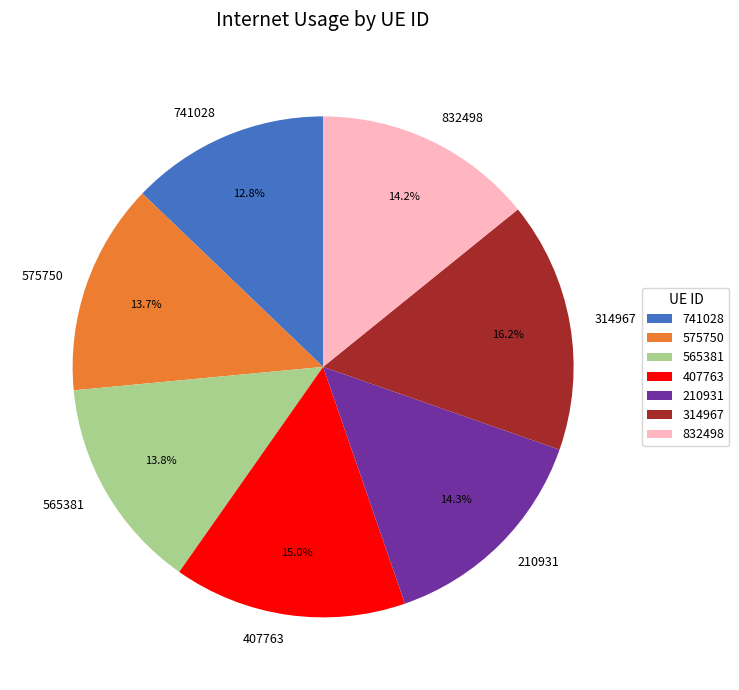

Is there any slice that represents more than half of the pie?

No